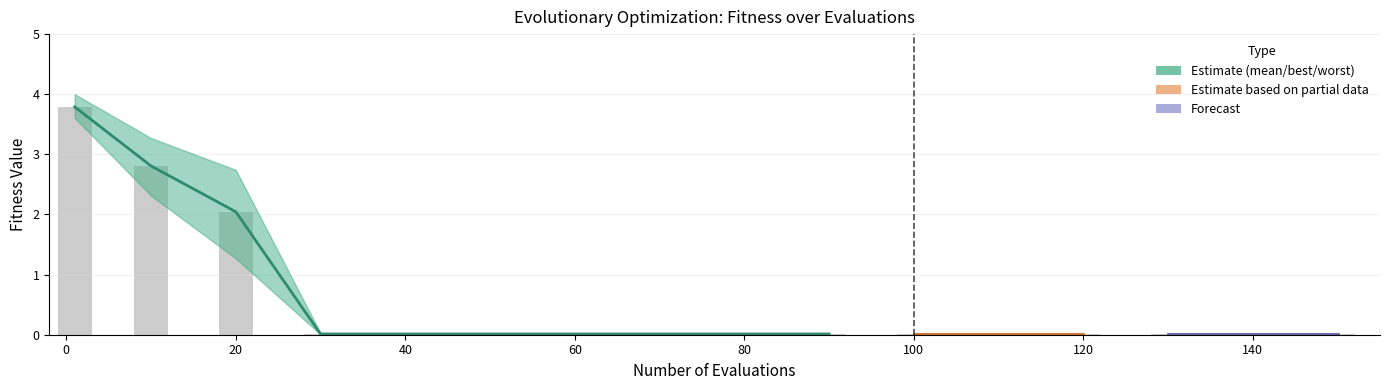

What is the difference between the maximum and minimum values?

3.8